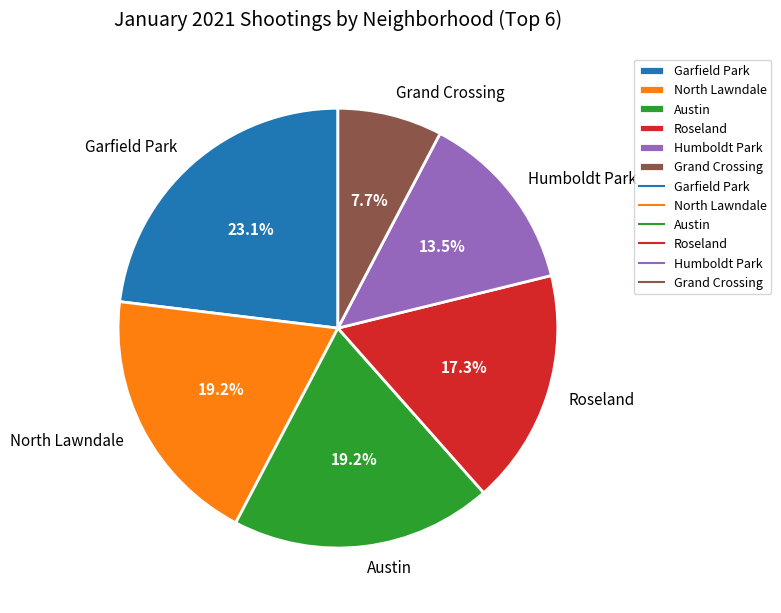

Combined, what portion of the pie is Roseland and Austin?

36.5%